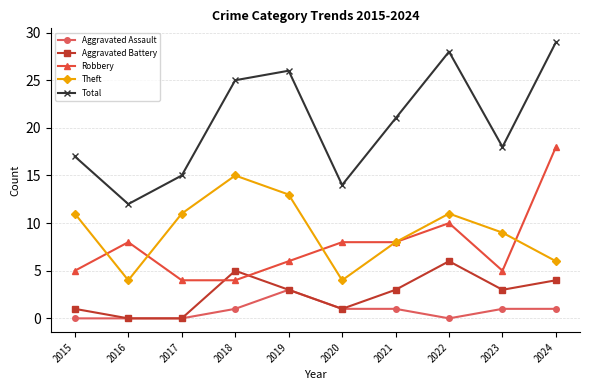

At how many categories does at least one series exceed 8?

10